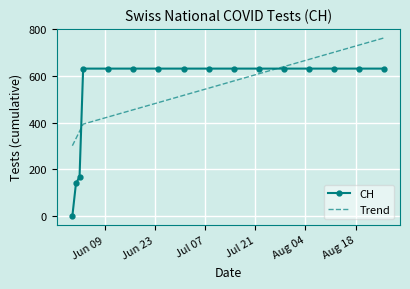

Which series has the largest range (max minus min)?

CH